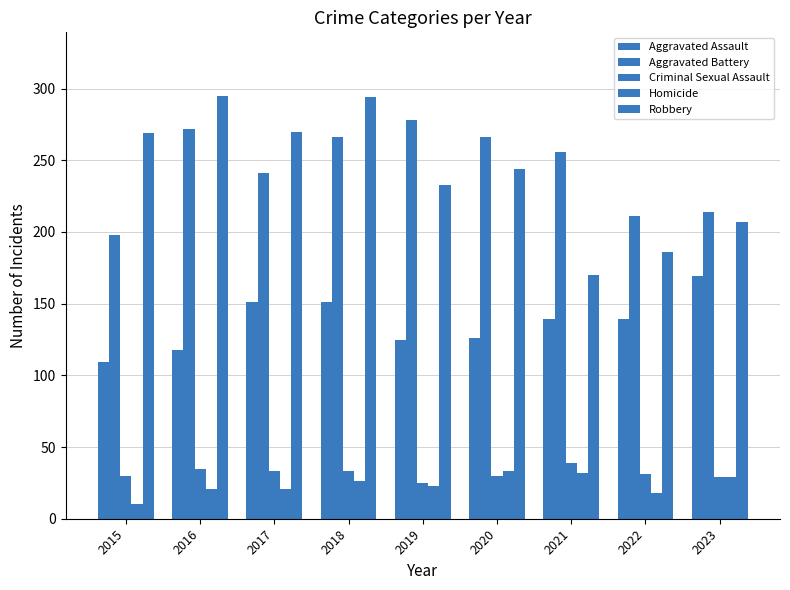

Which series has the largest total across all categories?

Aggravated Battery